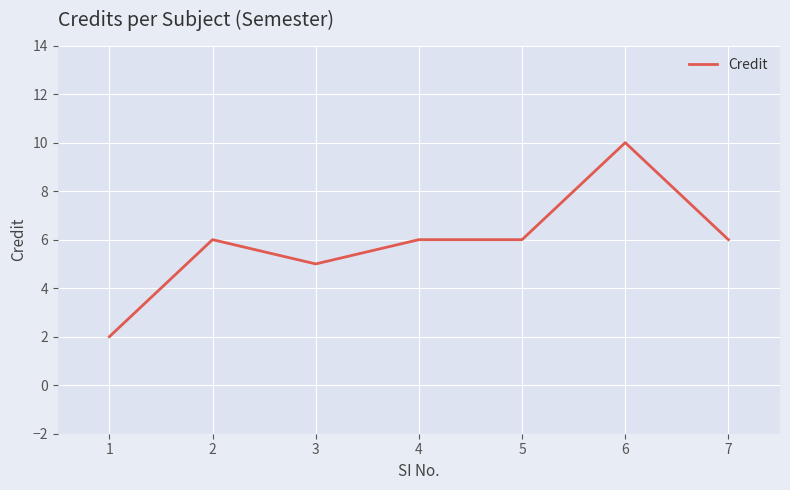

Is it true that the value at 3 is 3?

False